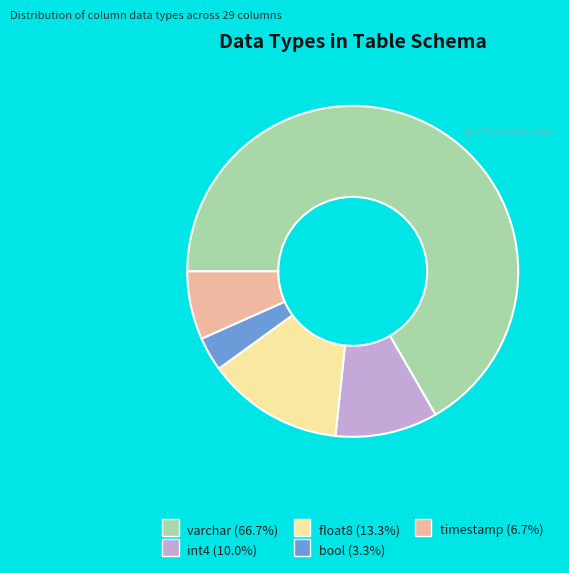

Does any single category account for the majority?

Yes